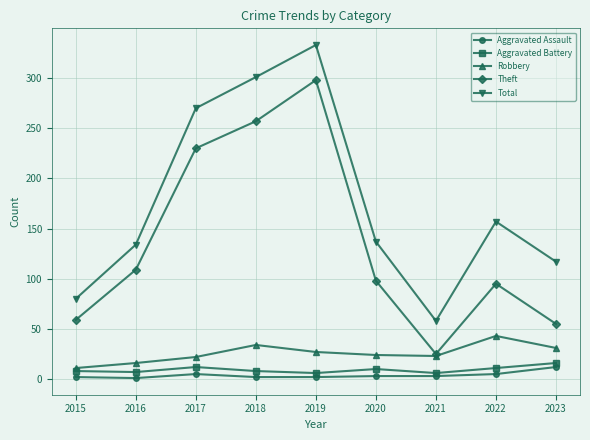

Where is the first local minimum for Theft?

2021